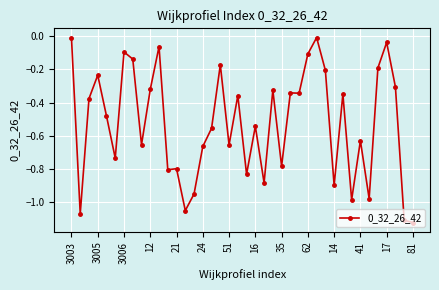

True or false: there are more than 2 points higher than both neighbors.

True